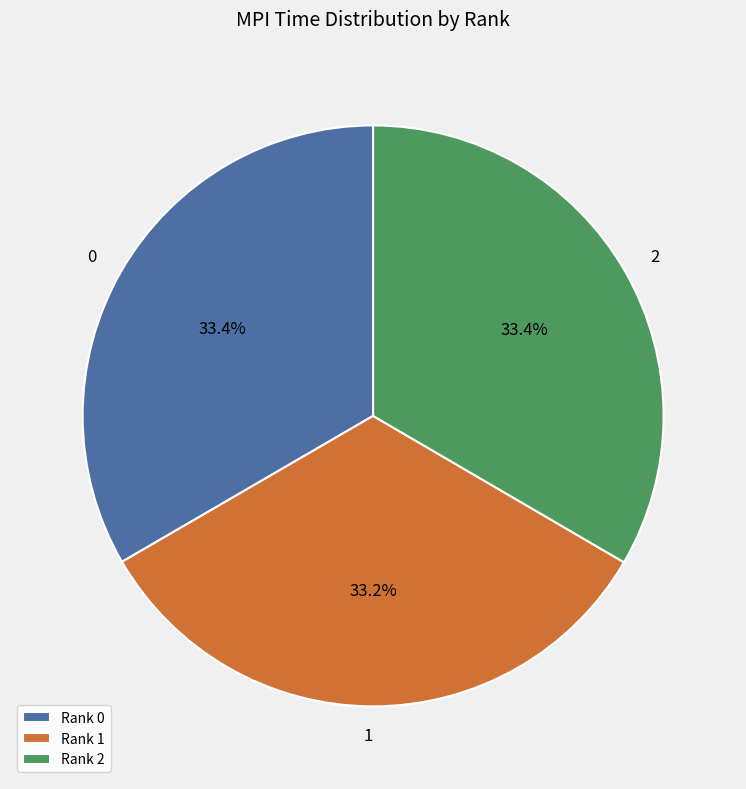

Does Rank 1 represent more than half of the total?

No